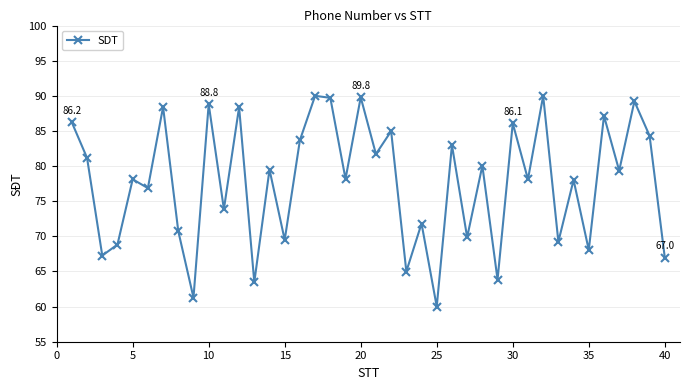

What is the value of the 33rd point from the left?

69.2